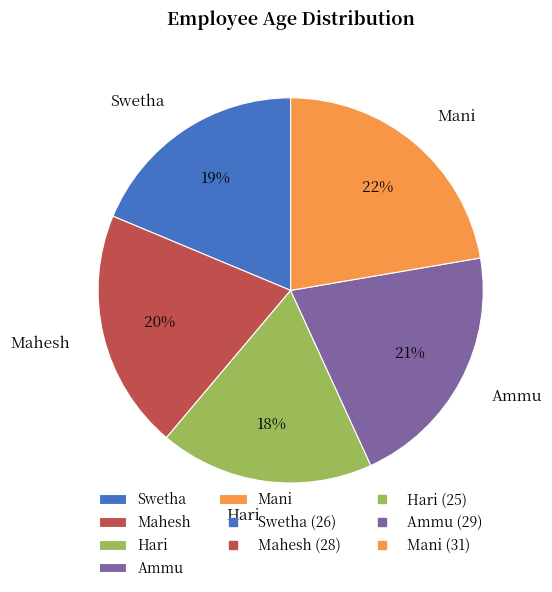

Rank the categories by value from lowest to highest.

Hari, Swetha, Mahesh, Ammu, Mani